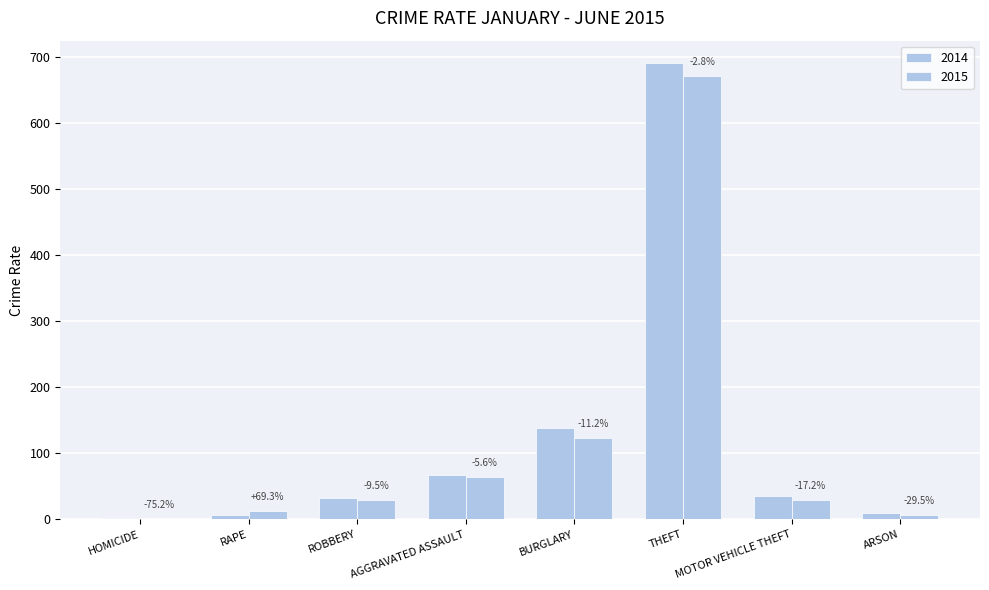

What is the value of the 2014 bar at the 5th from the left?

138.2